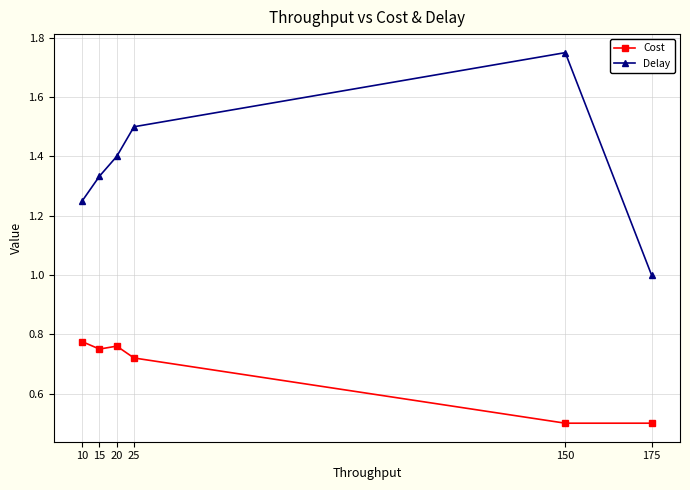

Which label corresponds to the largest value in the chart?

150